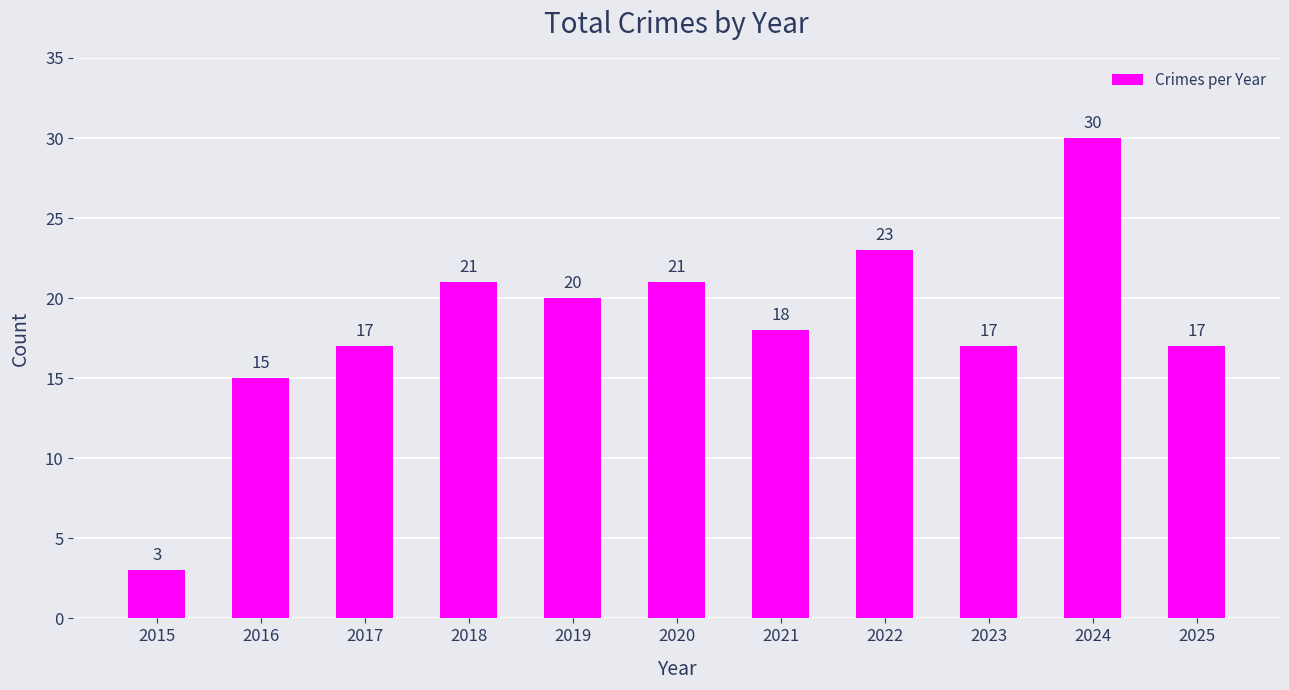

Which has a higher value, 2018 or 2015?

2018